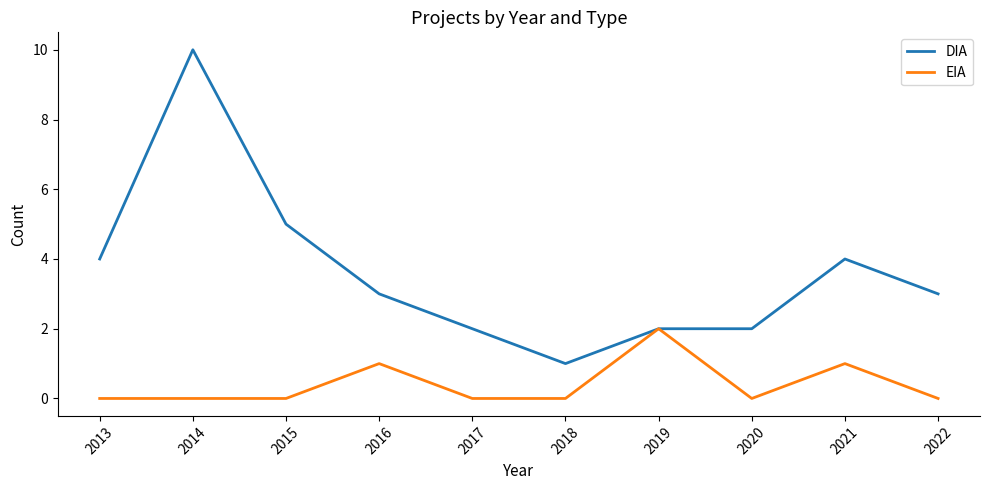

The EIA series shows 0 at 2014. True or false?

True